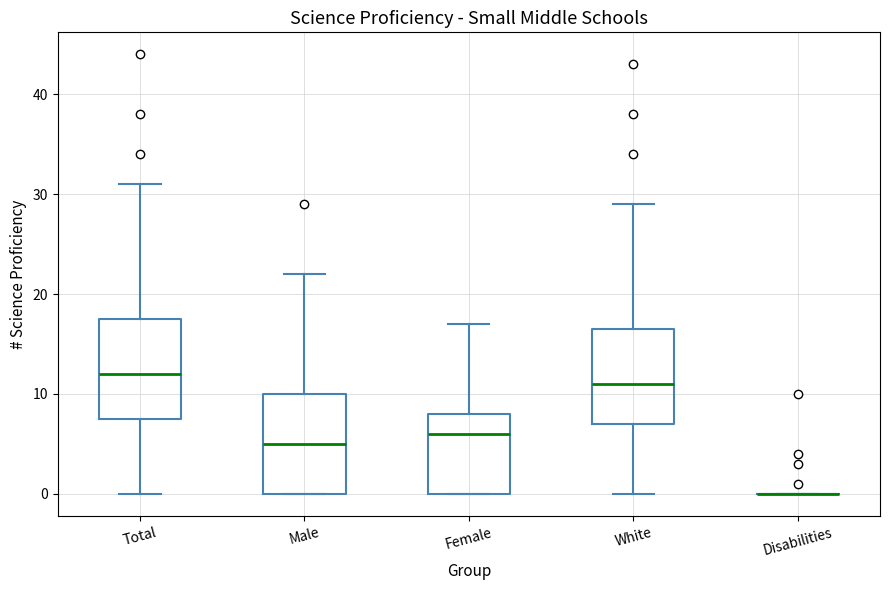

Reading left to right, read every box against the y-axis: the position of its median line, the range the box covers, and the ends of its whiskers. The values are not printed on the chart, so give them approximately, as read against the axis.

Total: median 12, box 8 to 18, whiskers 0 to 31
Male: median 5, box 0 to 10, whiskers 0 to 22
Female: median 6, box 0 to 8, whiskers 0 to 17
White: median 11, box 7 to 17, whiskers 0 to 29
Disabilities: box collapsed to a line at 0, whiskers 0 to 0